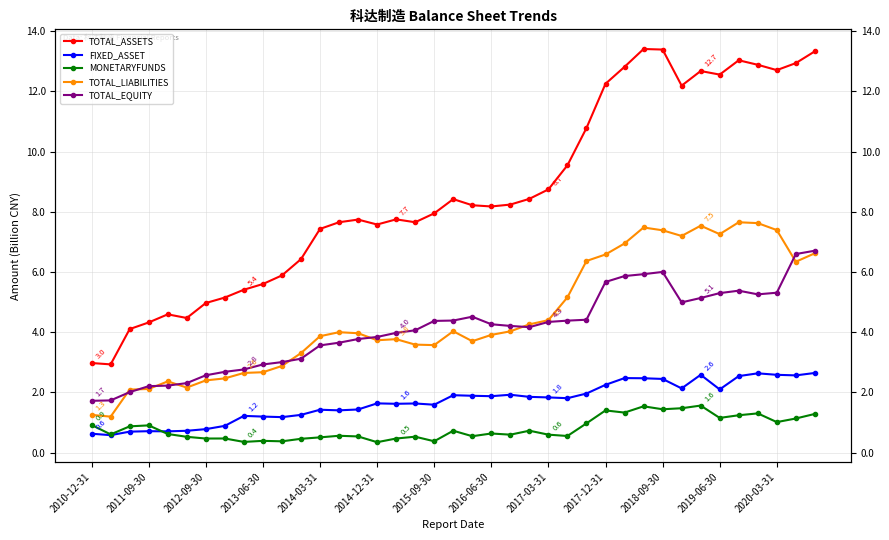

Where does the TOTAL_ASSETS series first go above 8?

19